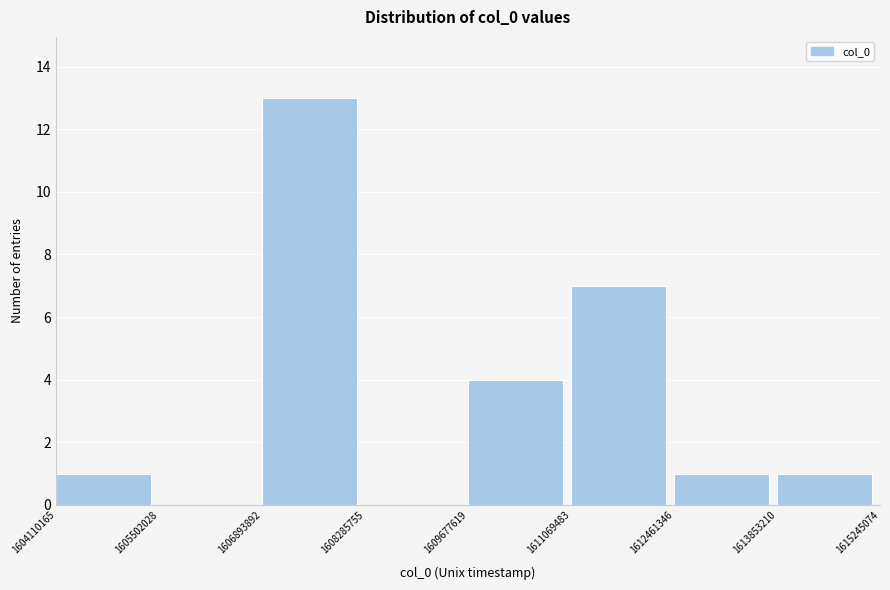

Reading left to right, list every bar in this chart as the range it spans on the x-axis followed by its height. The values are not printed on the chart, so give them approximately, as read against the axis.

1604110165 to 1605502028: 1
1605502028 to 1606893892: 0
1606893892 to 1608285755: 13
1608285755 to 1609677619: 0
1609677619 to 1611069483: 4
1611069483 to 1612461346: 7
1612461346 to 1613853210: 1
1613853210 to 1615245074: 1